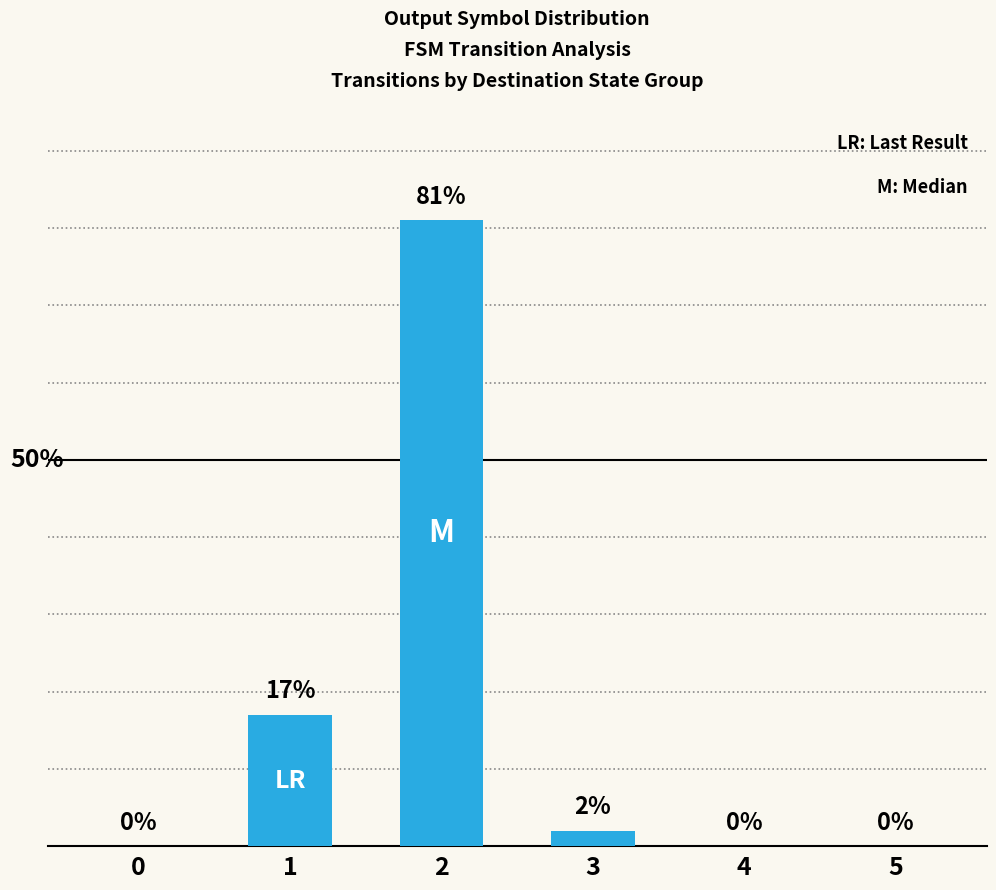

What is the change in value from 2 to 3?

-79